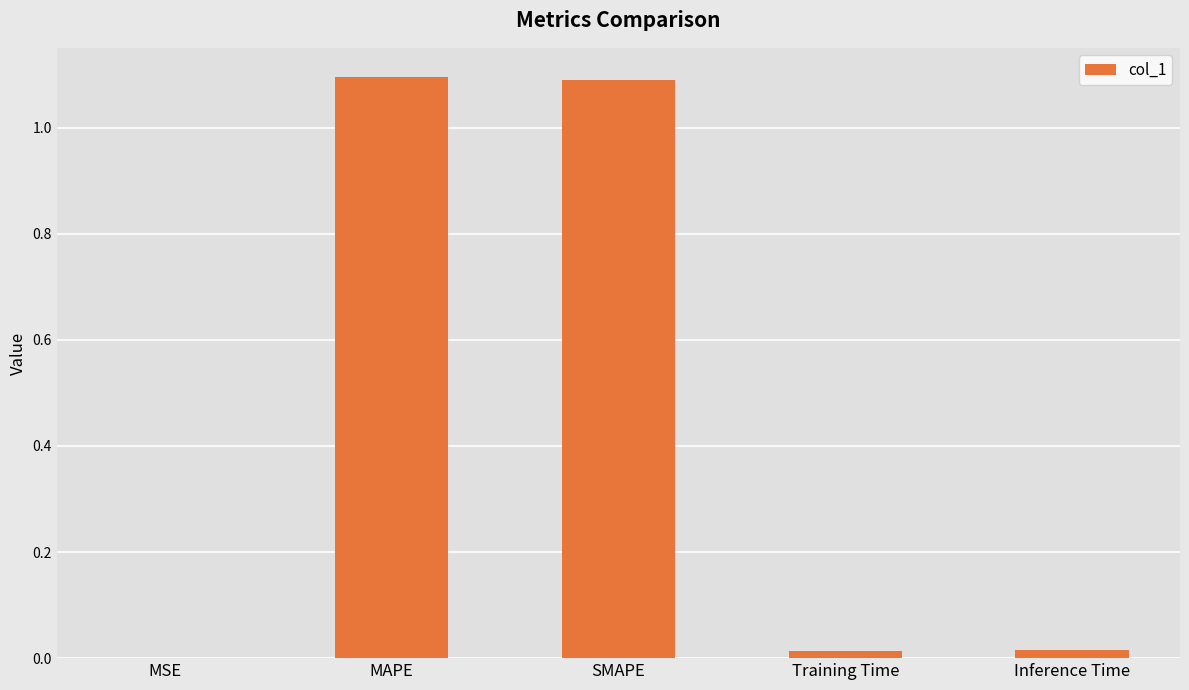

Are the bars grouped side by side (vs. stacked)?

No